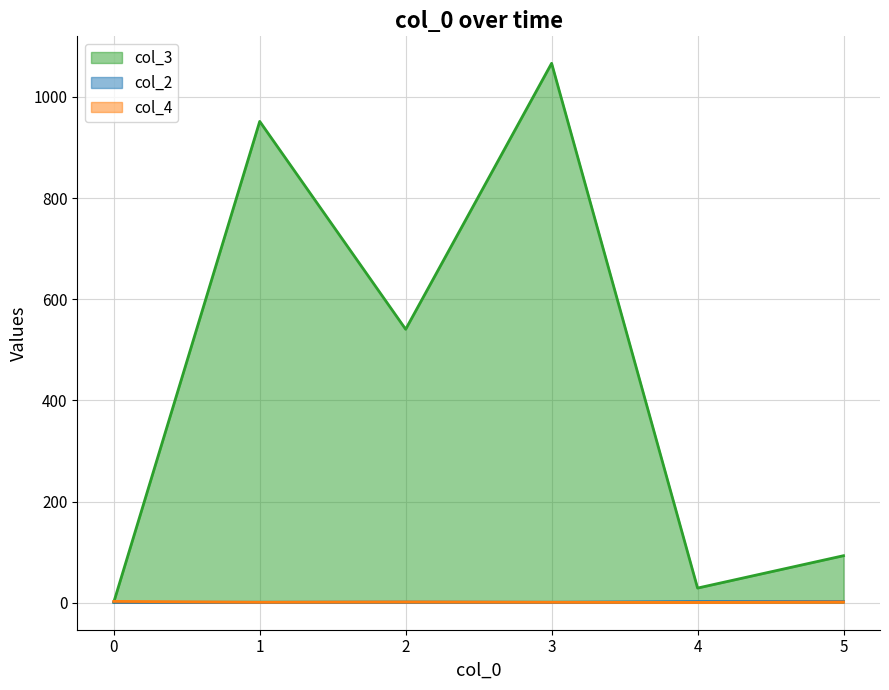

At how many categories does at least one series exceed 382?

3